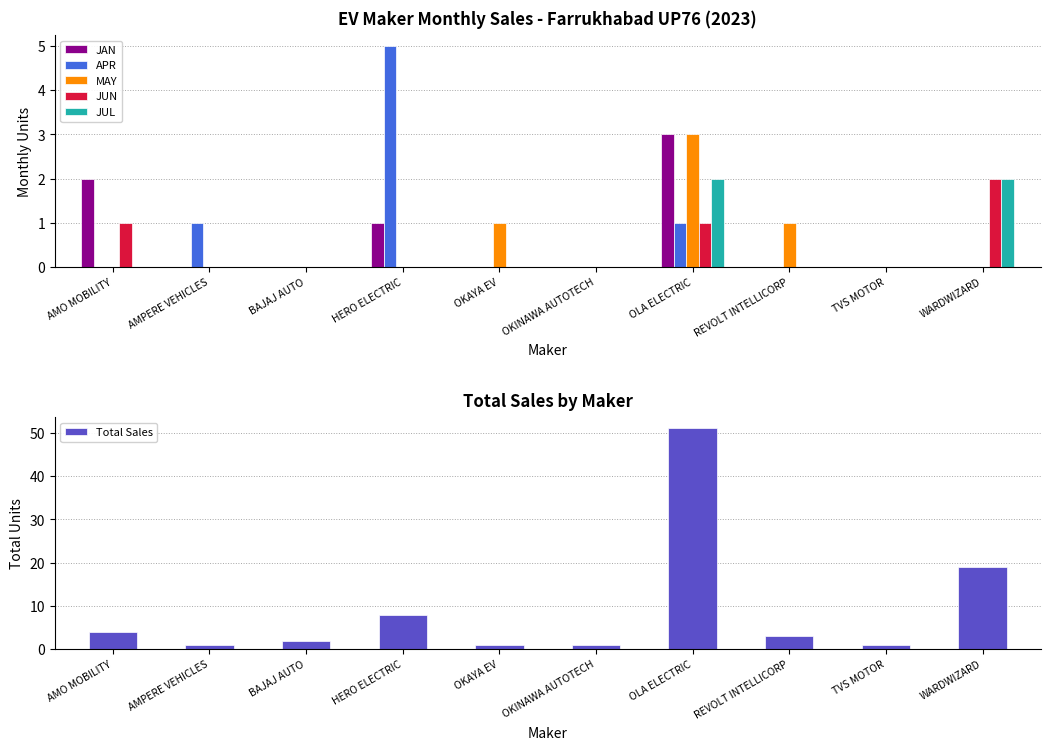

Reading left to right, what are all the values shown in this chart?

JAN: AMO MOBILITY=2	AMPERE VEHICLES=0	BAJAJ AUTO=0	HERO ELECTRIC=1	OKAYA EV=0	OKINAWA AUTOTECH=0	OLA ELECTRIC=3	REVOLT INTELLICORP=0	TVS MOTOR=0	WARDWIZARD=0
APR: AMO MOBILITY=0	AMPERE VEHICLES=1	BAJAJ AUTO=0	HERO ELECTRIC=5	OKAYA EV=0	OKINAWA AUTOTECH=0	OLA ELECTRIC=1	REVOLT INTELLICORP=0	TVS MOTOR=0	WARDWIZARD=0
MAY: AMO MOBILITY=0	AMPERE VEHICLES=0	BAJAJ AUTO=0	HERO ELECTRIC=0	OKAYA EV=1	OKINAWA AUTOTECH=0	OLA ELECTRIC=3	REVOLT INTELLICORP=1	TVS MOTOR=0	WARDWIZARD=0
JUN: AMO MOBILITY=1	AMPERE VEHICLES=0	BAJAJ AUTO=0	HERO ELECTRIC=0	OKAYA EV=0	OKINAWA AUTOTECH=0	OLA ELECTRIC=1	REVOLT INTELLICORP=0	TVS MOTOR=0	WARDWIZARD=2
JUL: AMO MOBILITY=0	AMPERE VEHICLES=0	BAJAJ AUTO=0	HERO ELECTRIC=0	OKAYA EV=0	OKINAWA AUTOTECH=0	OLA ELECTRIC=2	REVOLT INTELLICORP=0	TVS MOTOR=0	WARDWIZARD=2
Total Sales: AMO MOBILITY=4	AMPERE VEHICLES=1	BAJAJ AUTO=2	HERO ELECTRIC=8	OKAYA EV=1	OKINAWA AUTOTECH=1	OLA ELECTRIC=51	REVOLT INTELLICORP=3	TVS MOTOR=1	WARDWIZARD=19